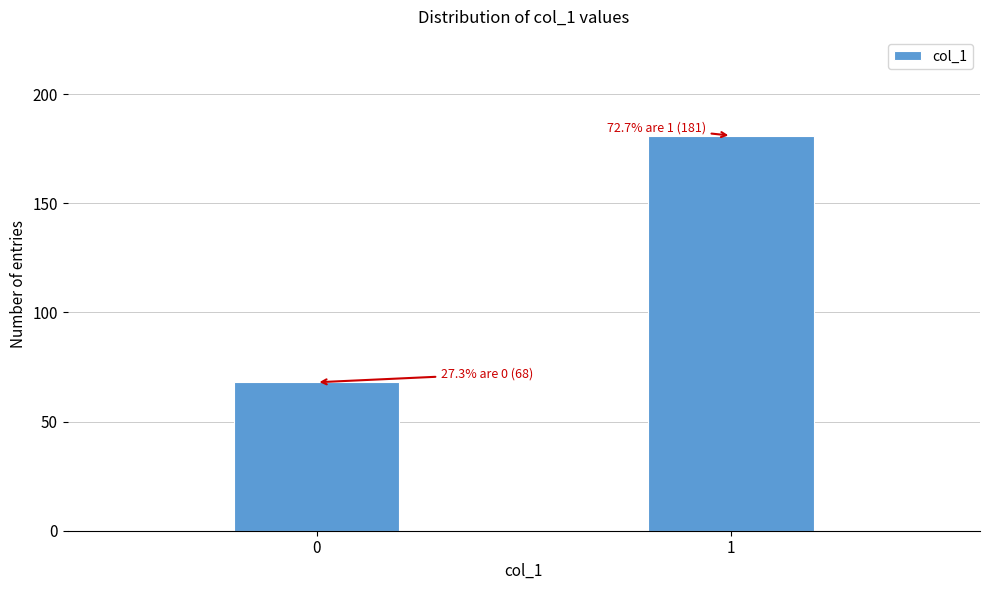

Reading left to right, what are all the values shown in this chart?

68	181